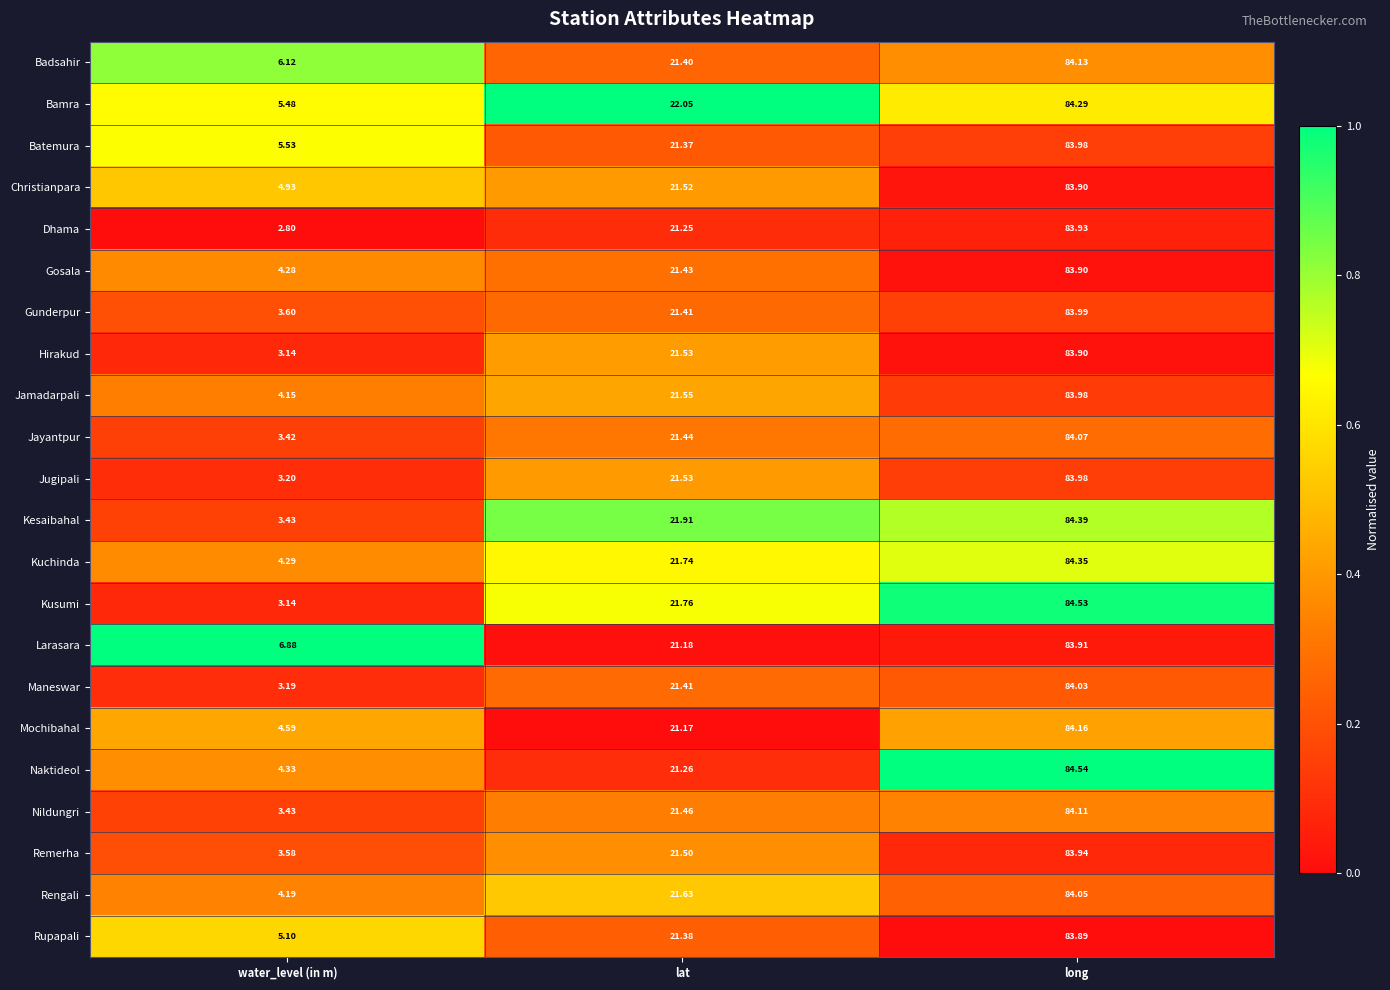

At which label does Batemura reach its minimum?

water_level (in m)